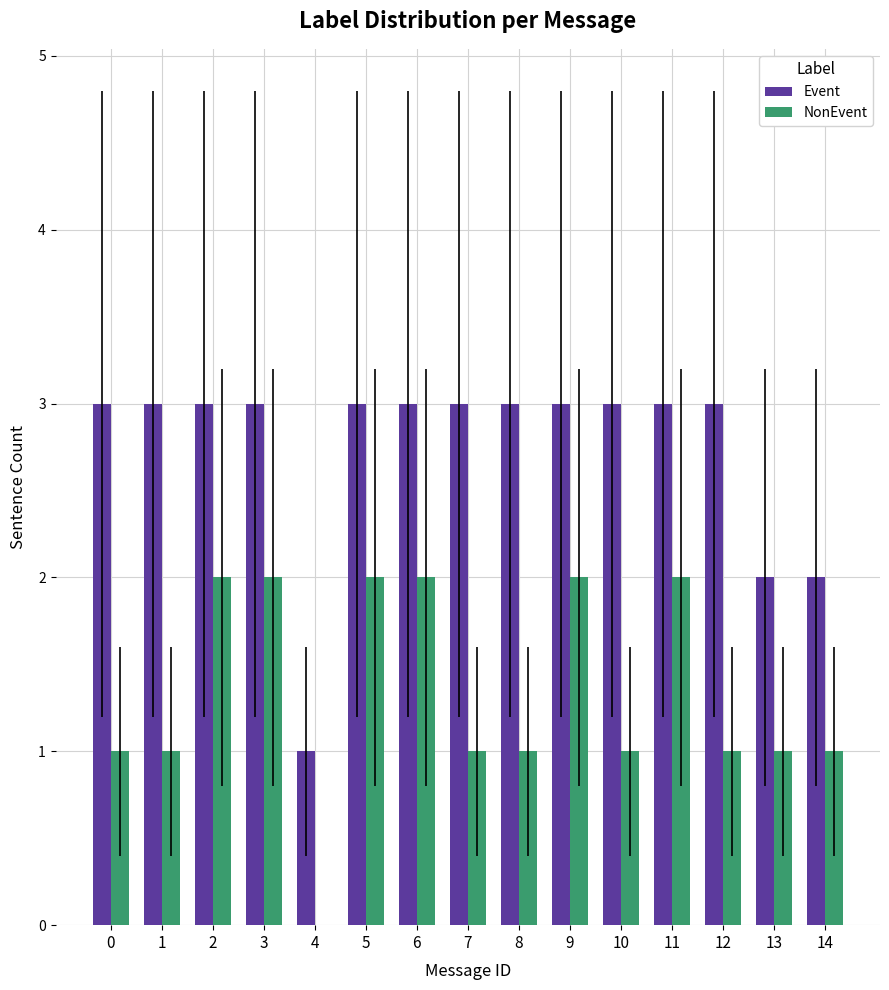

What is the maximum value for Event?

3